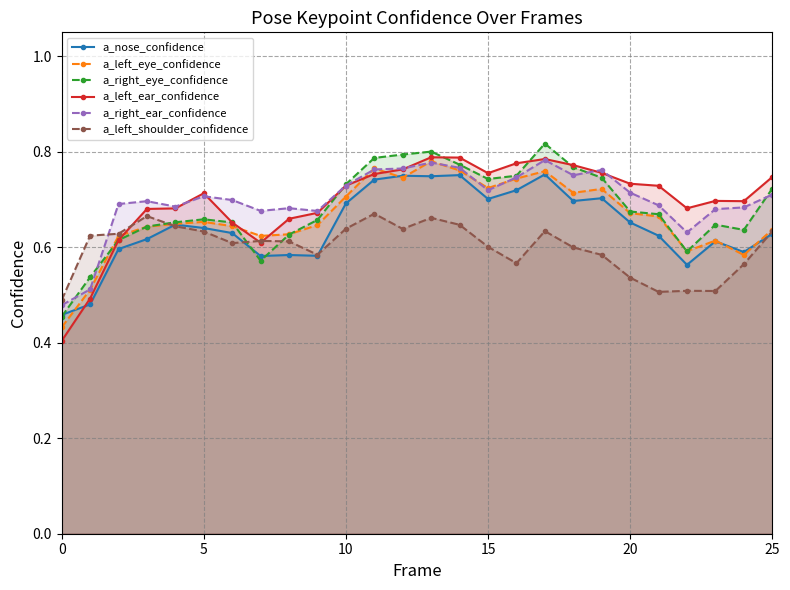

What is the maximum value for a_left_ear_confidence?

0.8